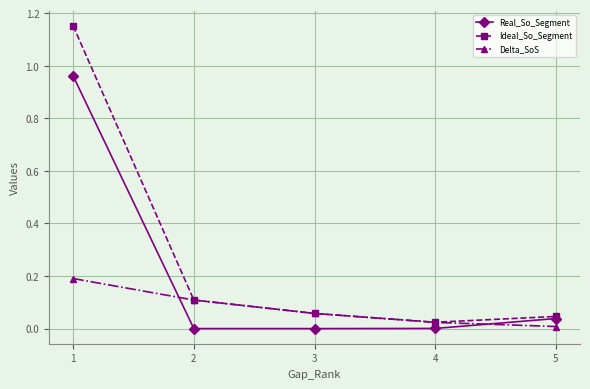

Which category has the highest value in the Delta_SoS series?

1